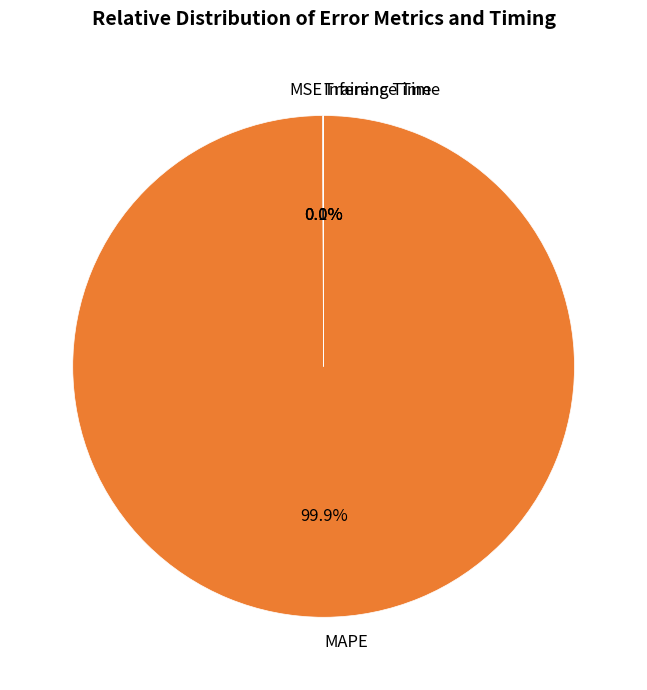

Is there any slice that represents more than half of the pie?

Yes